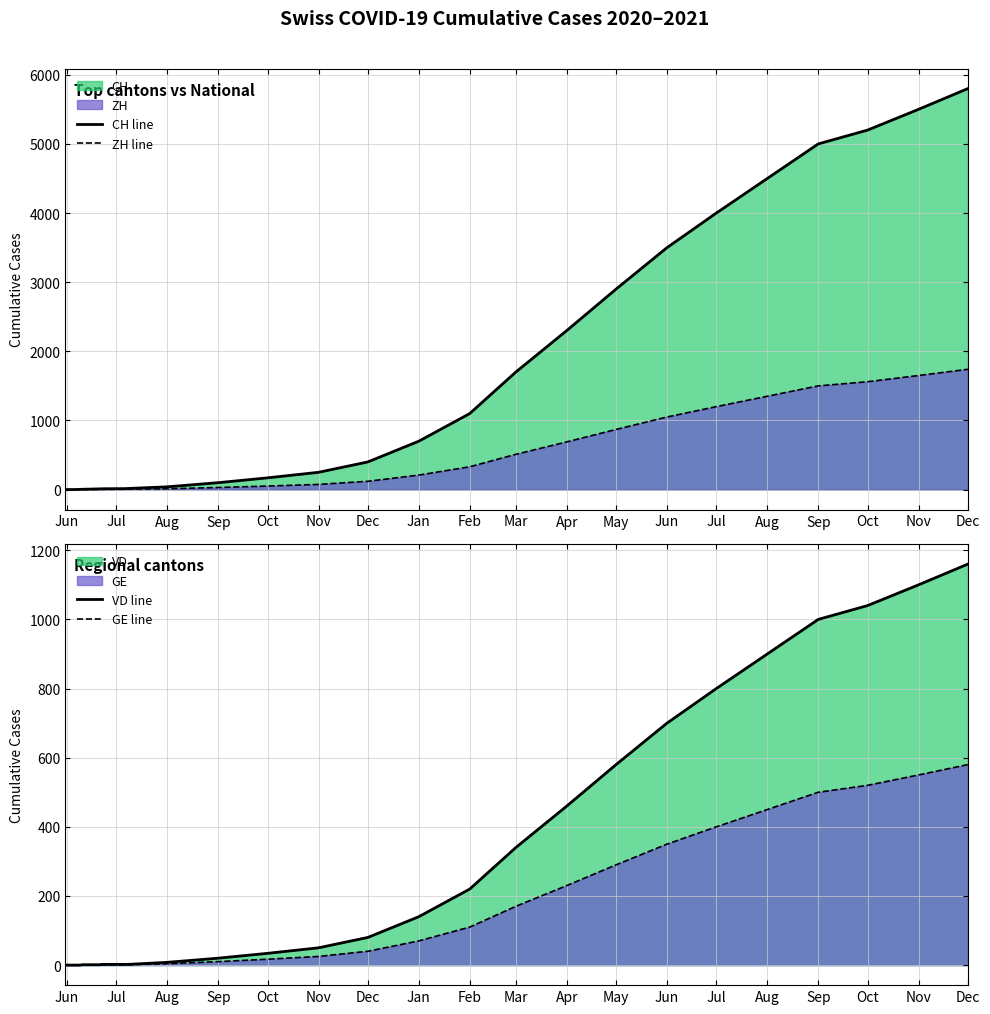

Is it true that CH line equals 2 at Jan?

False